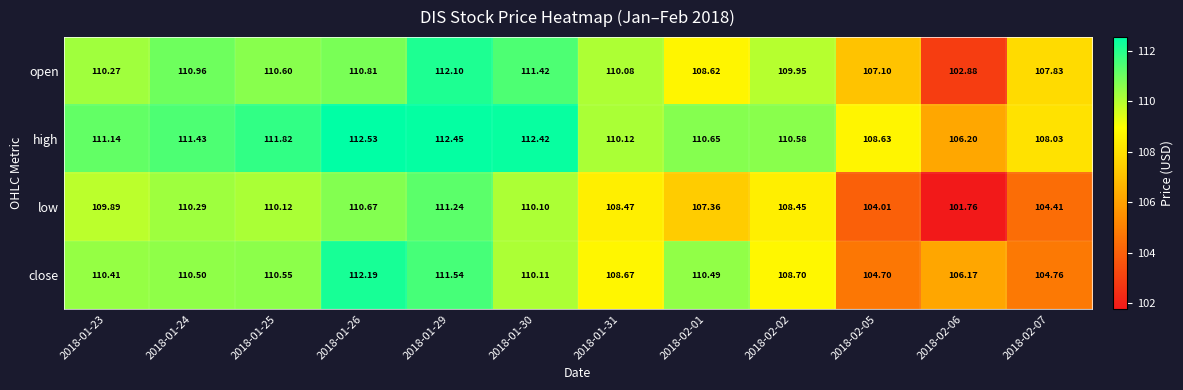

What is the difference between the highest and lowest values at 2018-01-26?

1.9